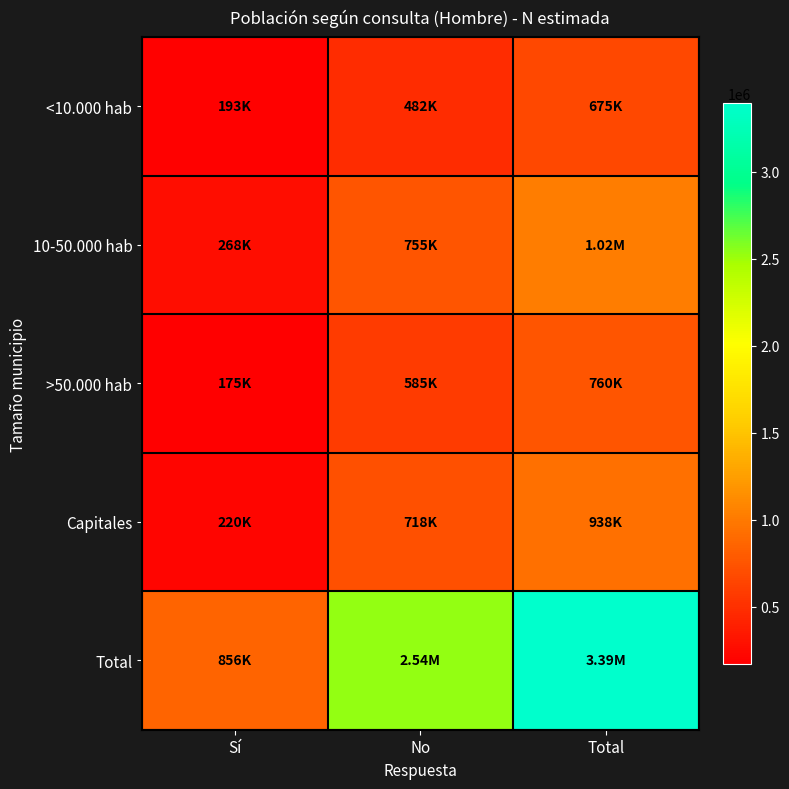

Which category has the highest value across all series?

Total